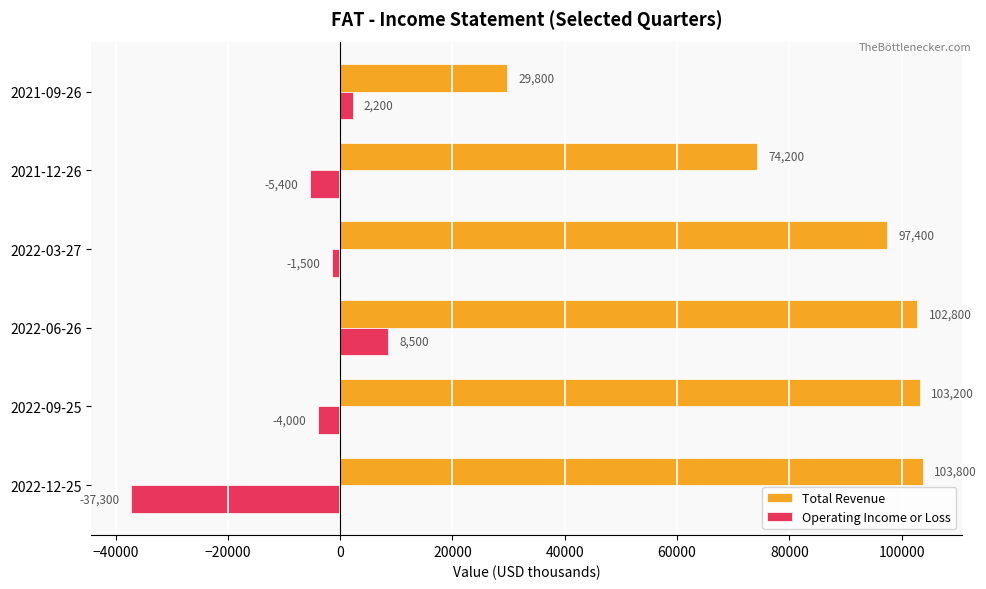

Where is Operating Income or Loss nearest to the value -14400?

2021-12-26